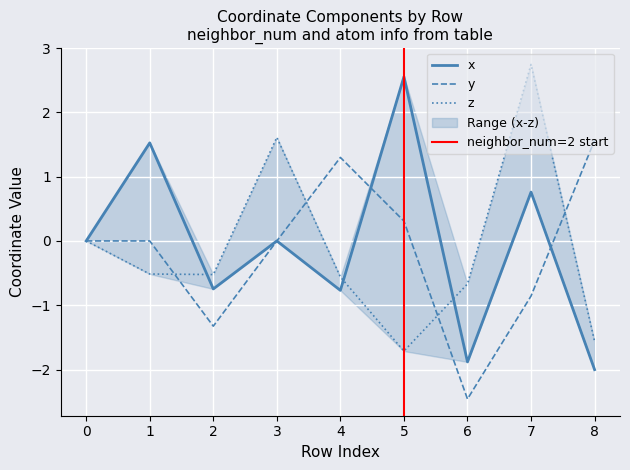

Rank the series by their maximum value, from lowest to highest.

y, x, z